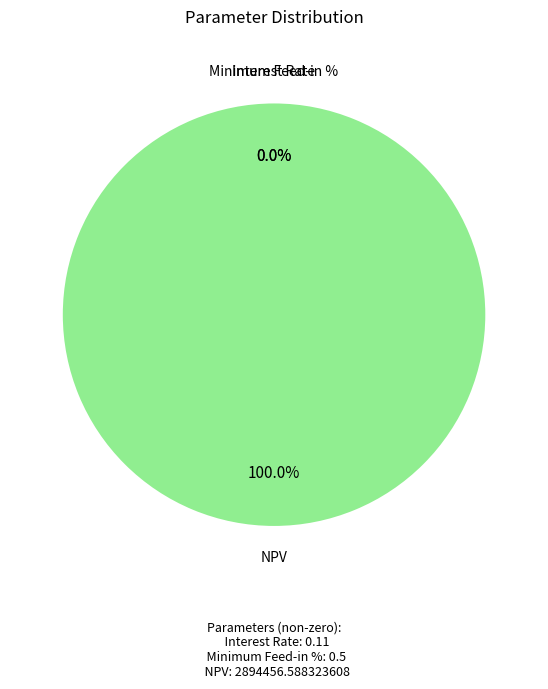

Which slice represents more than half of the pie?

NPV